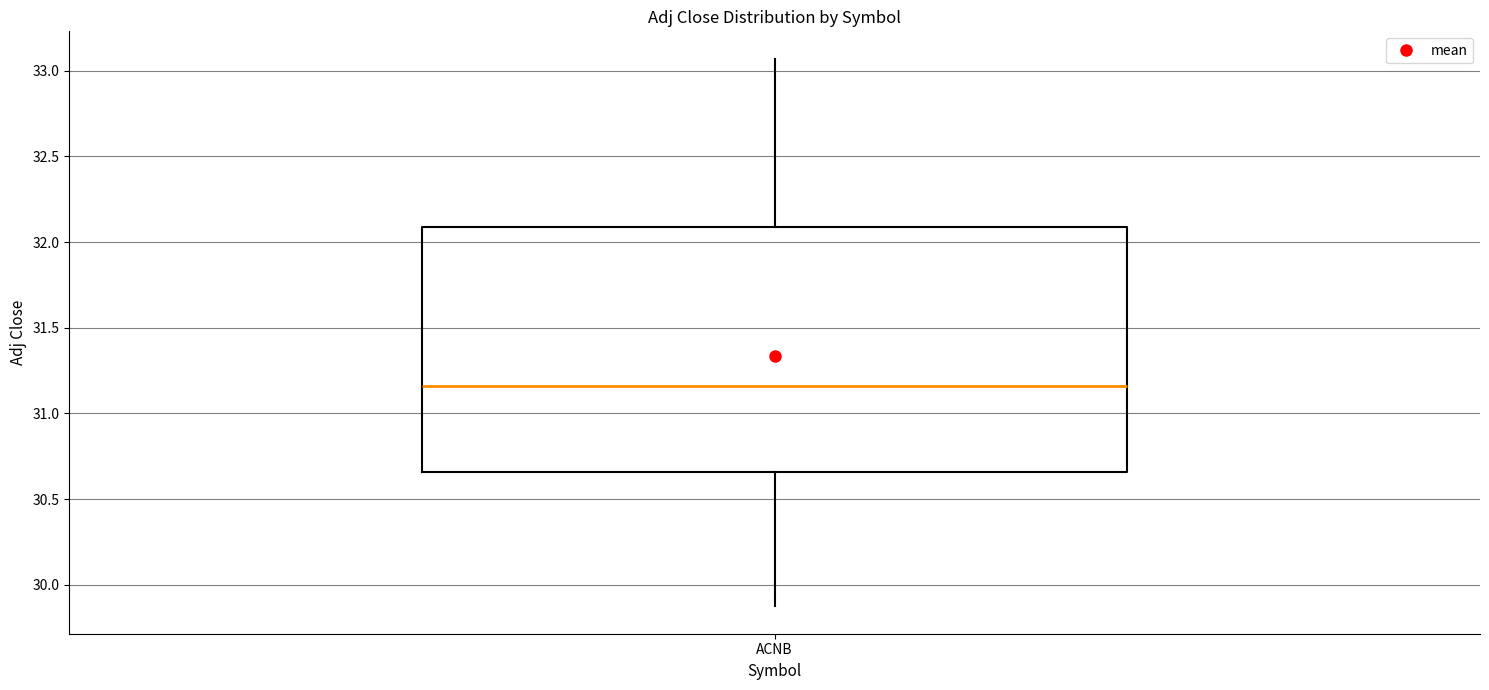

Read this box plot against the y-axis: the position of the median line, the range covered by the box, and the ends of both whiskers. The values are not printed on the chart, so give them approximately, as read against the axis.

median 31.15, box 30.65 to 32.10, whiskers 29.85 to 33.05